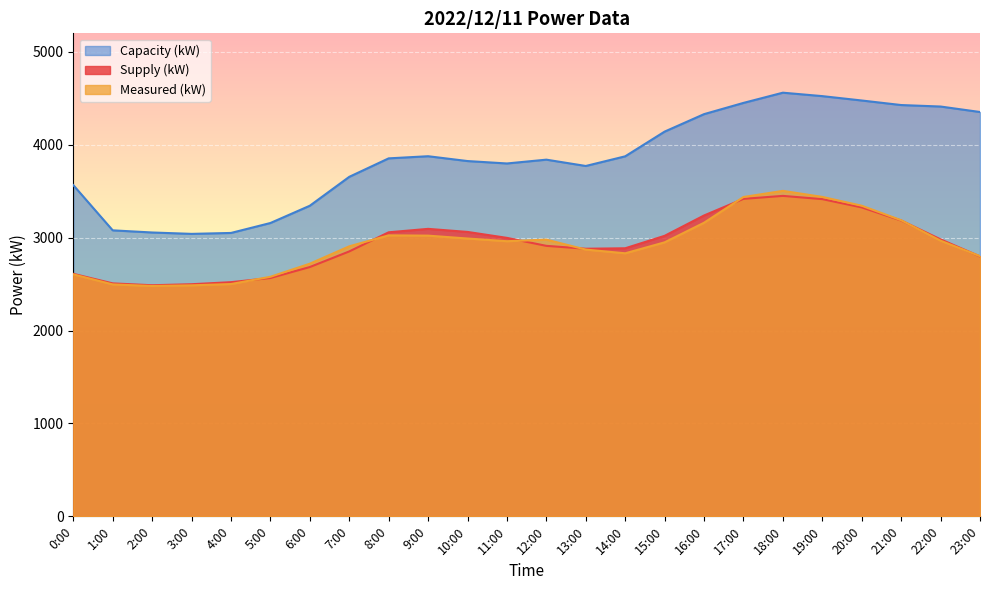

The value of Capacity (kW) at 17:00 is 4451. True or false?

True